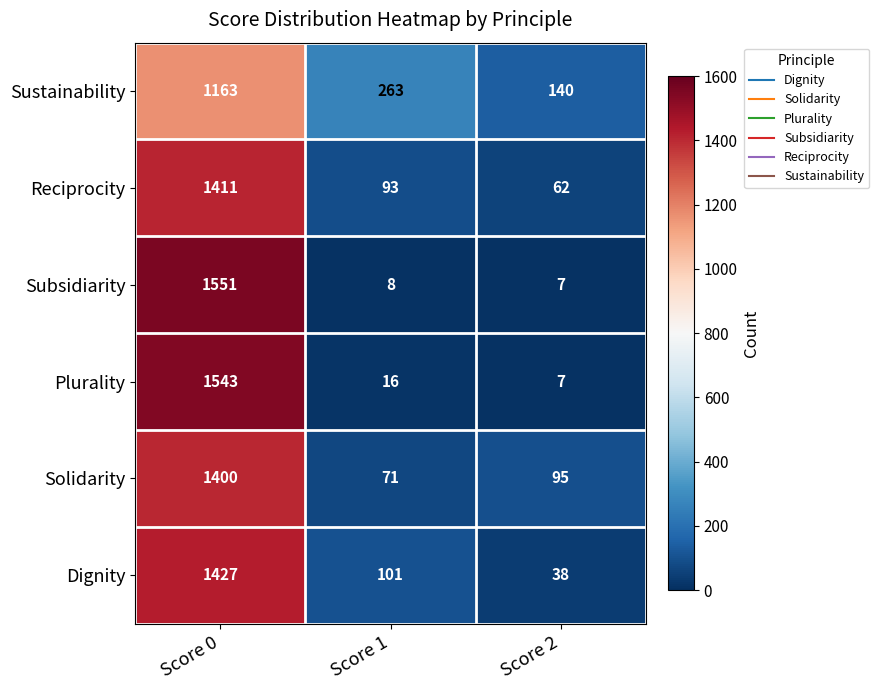

At which category does the chart reach its minimum across all series?

Score 2